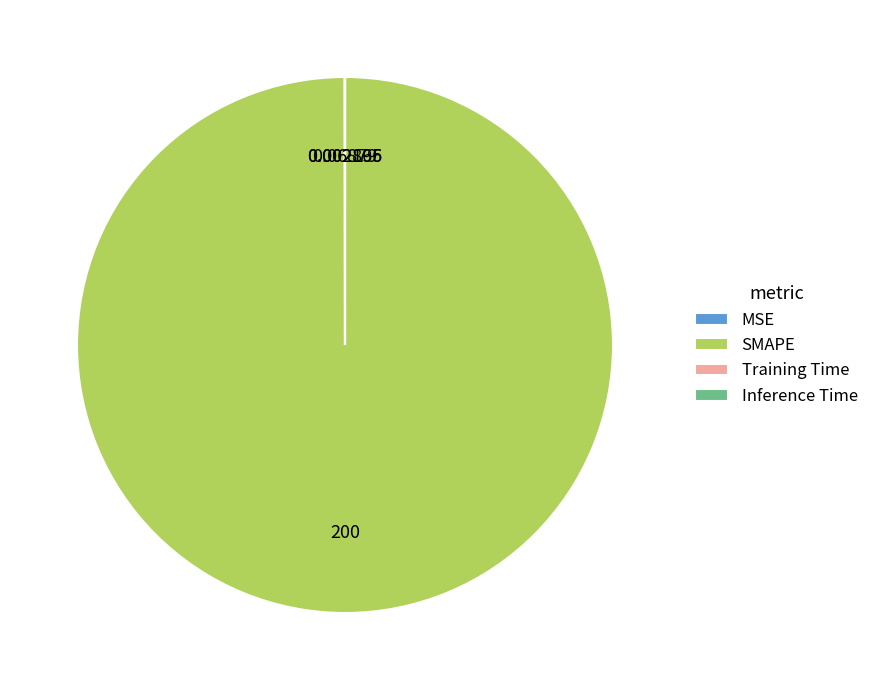

Which category accounts for the majority?

SMAPE